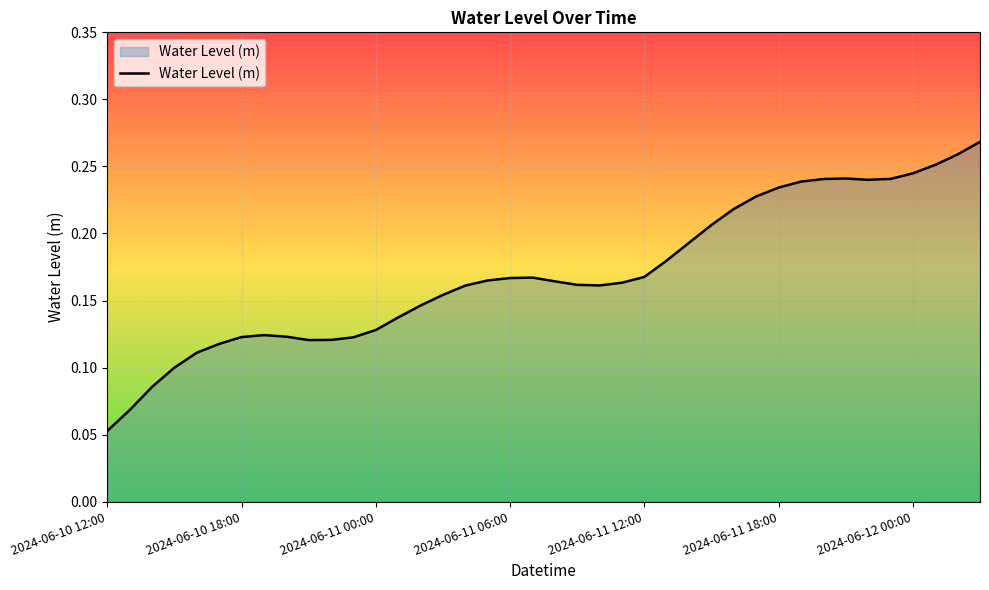

How many series are shown in this chart?

1